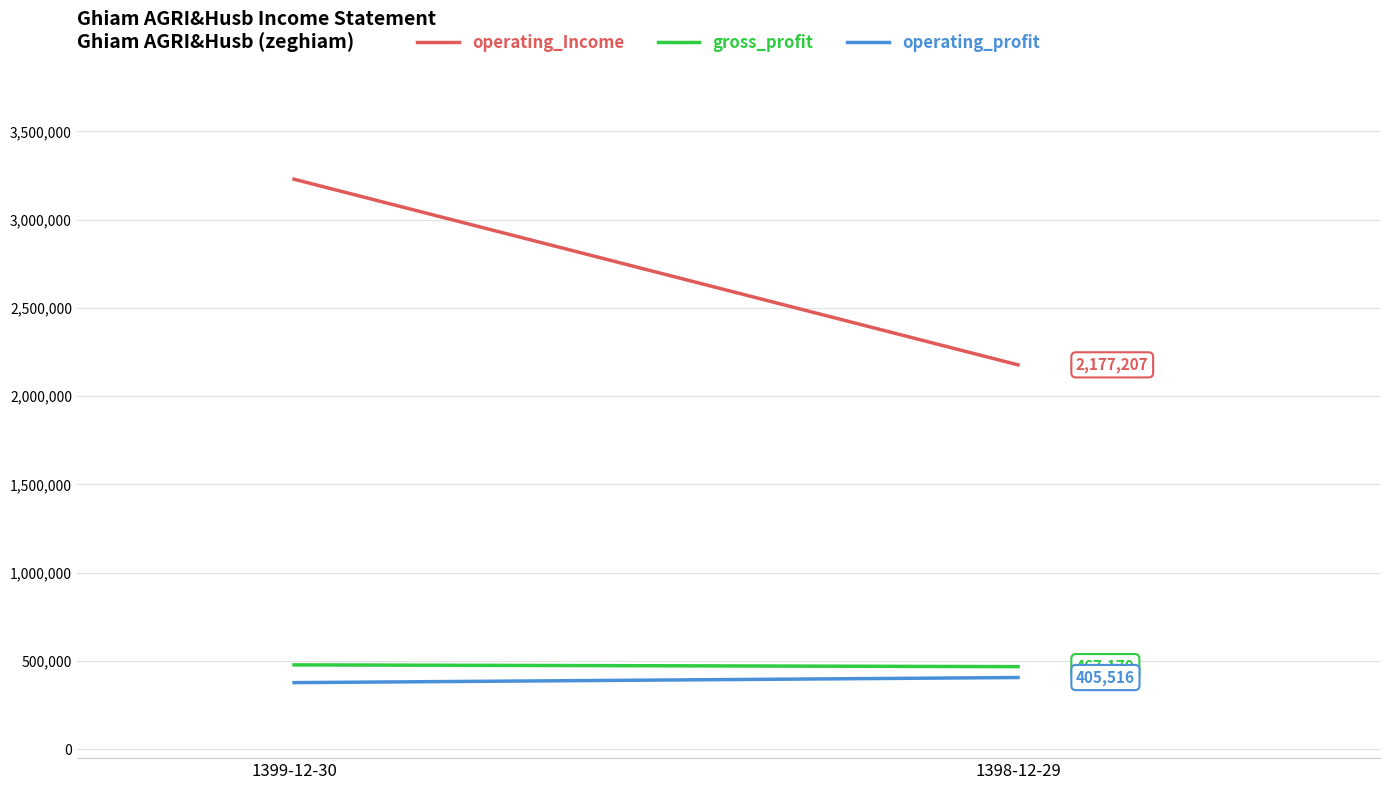

Count the operating_Income values in the range 2177207 to 3228945.

2